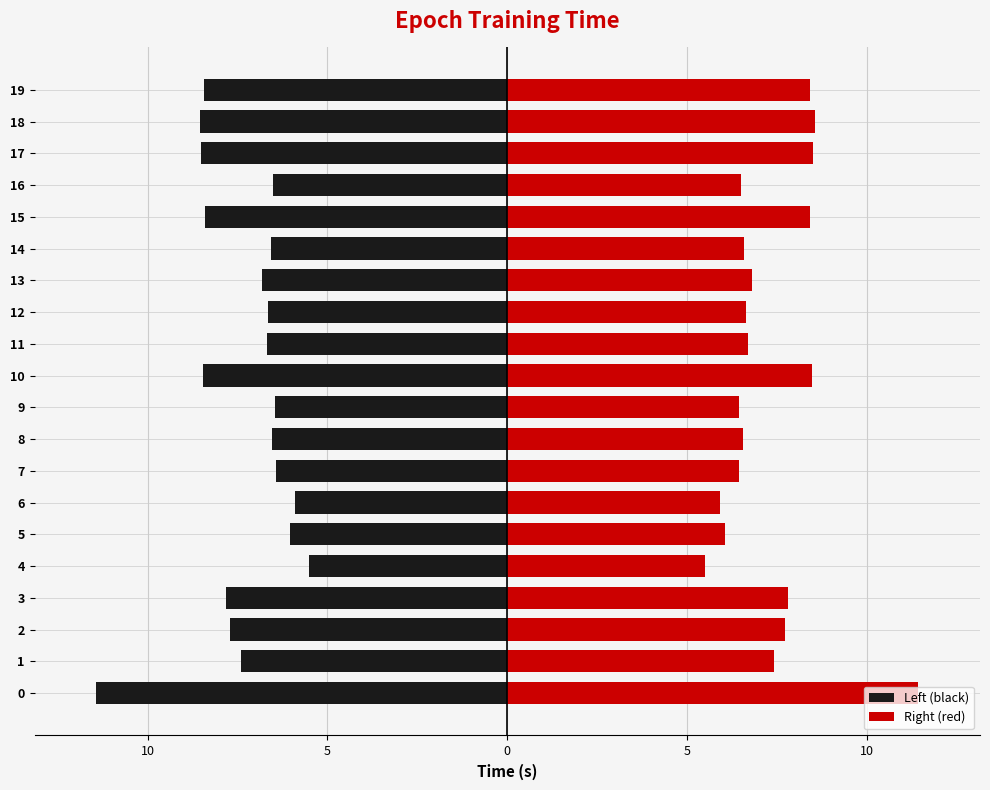

What are all the series names shown in the legend?

Left (black), Right (red)